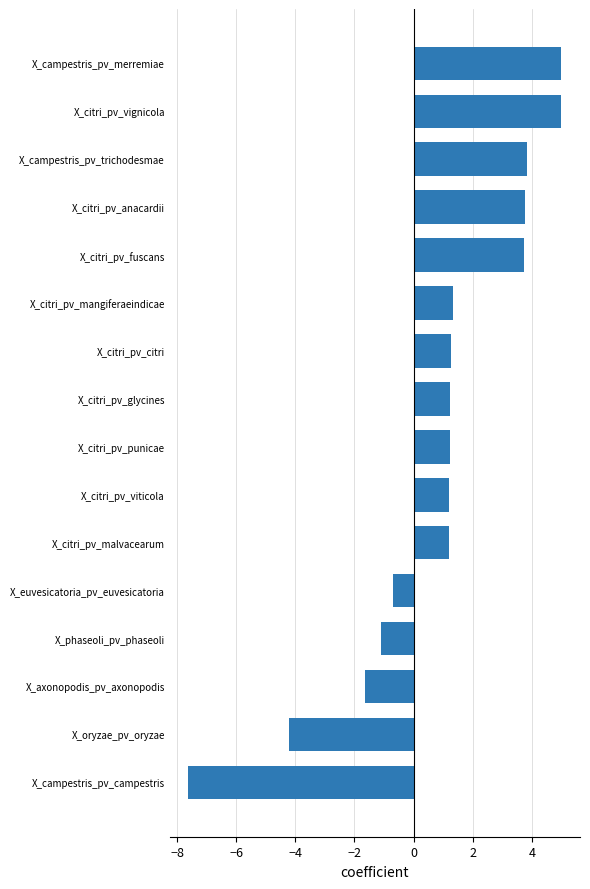

Which has a higher value, X_campestris_pv_trichodesmae or X_phaseoli_pv_phaseoli?

X_campestris_pv_trichodesmae